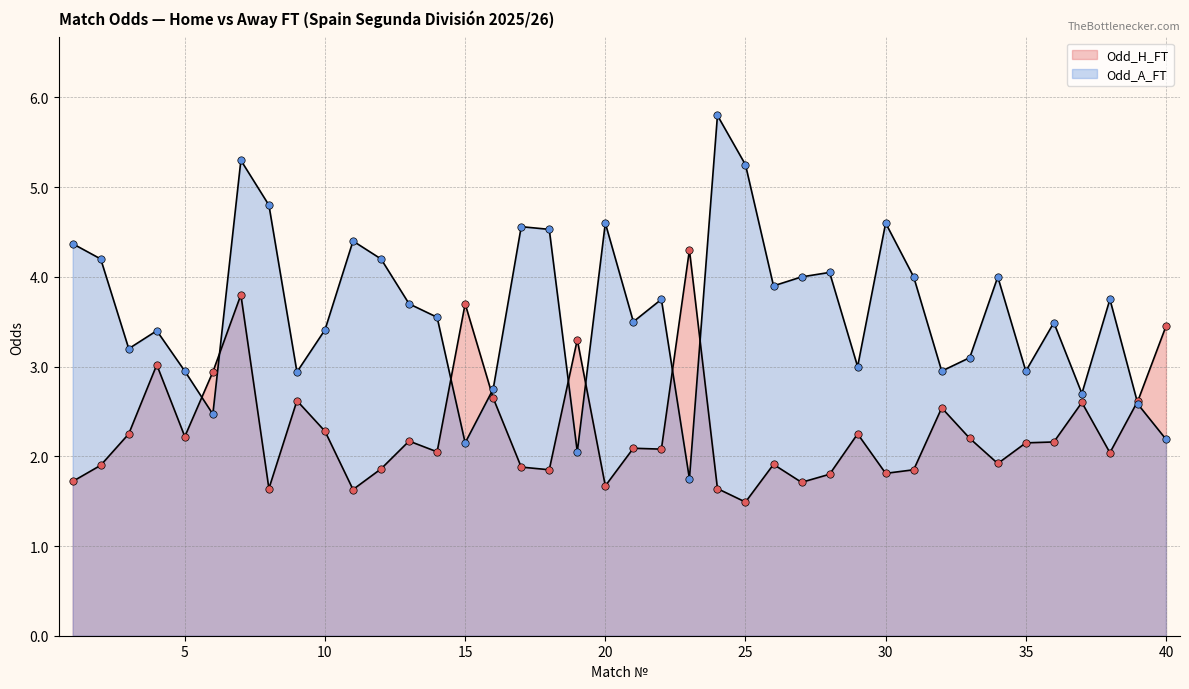

Is the value of Odd_A_FT at 1 greater than the value of Odd_H_FT at 37?

Yes